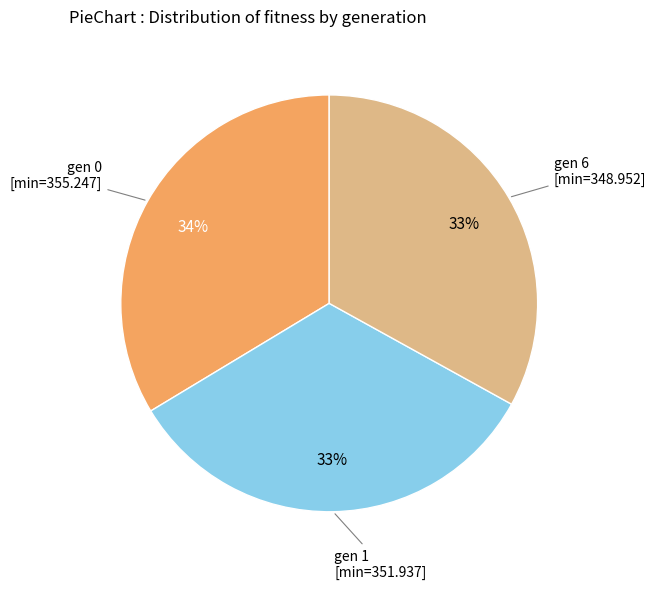

To the nearest percent, what is the average slice percentage?

33%